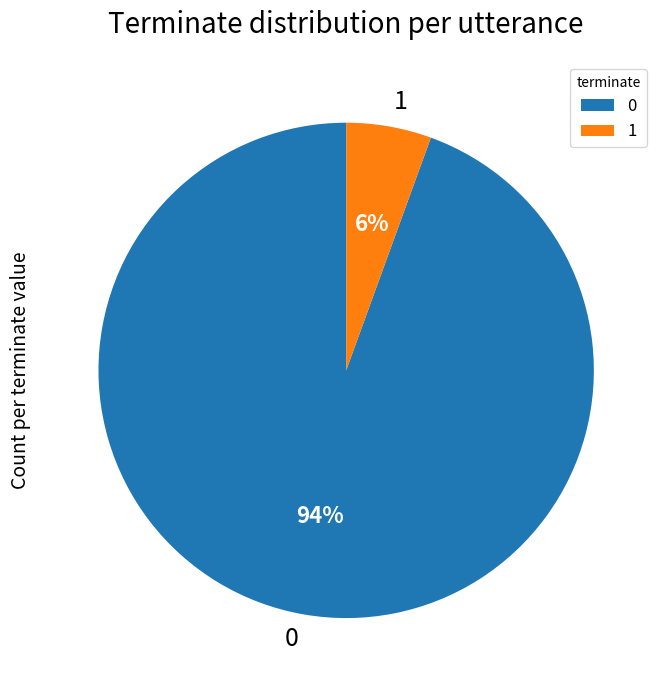

To the nearest percent, what portion does 0 represent?

94%